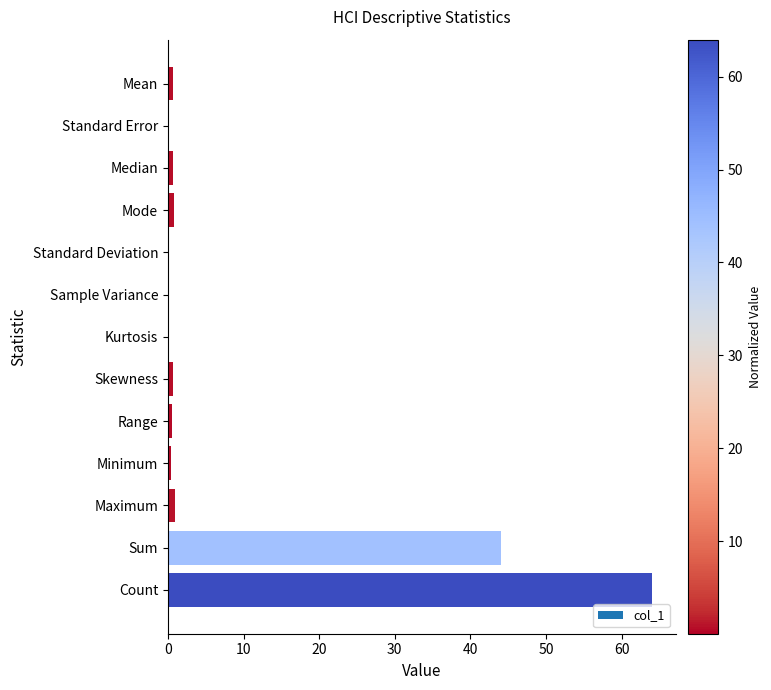

What is the average value?

8.7